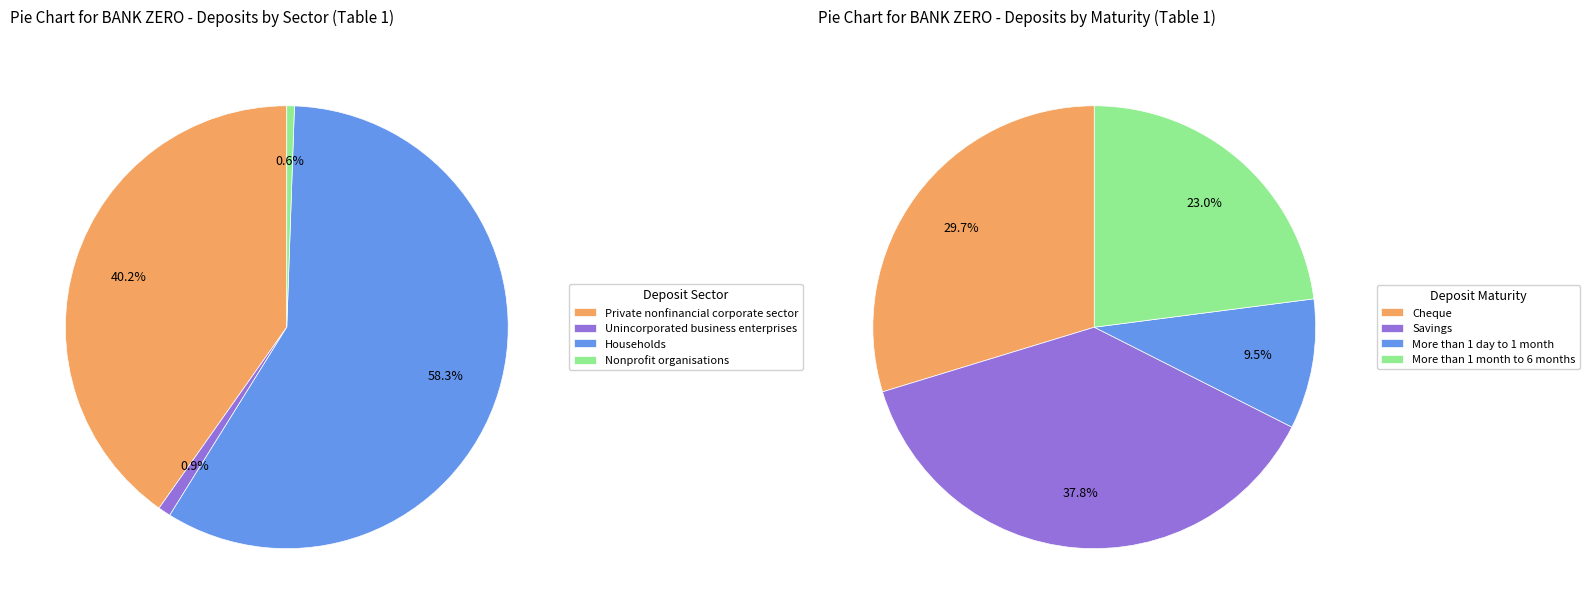

Count the number of slices in the pie.

8